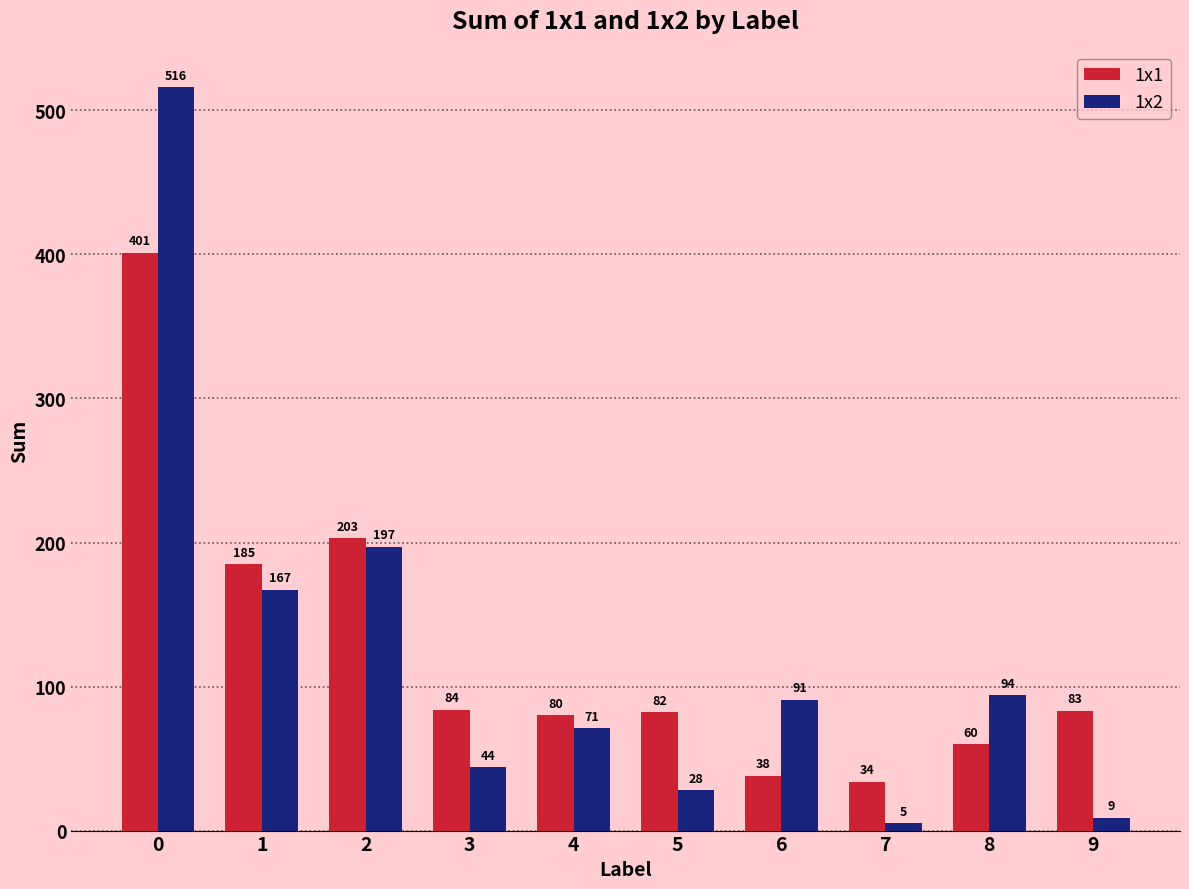

Read the 1x1 value at 2.

203